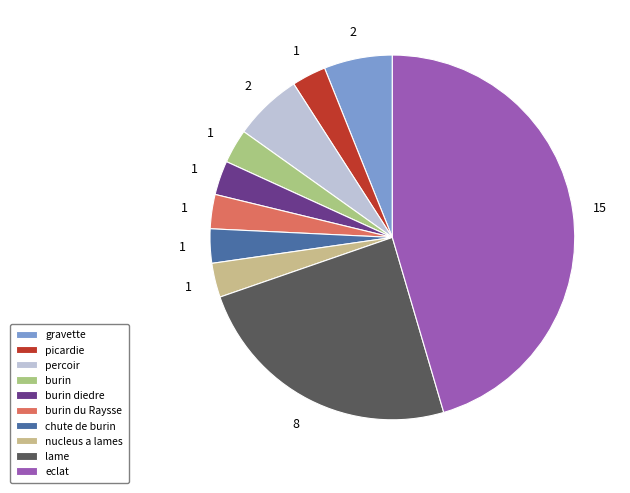

How many slices are in this pie chart?

10